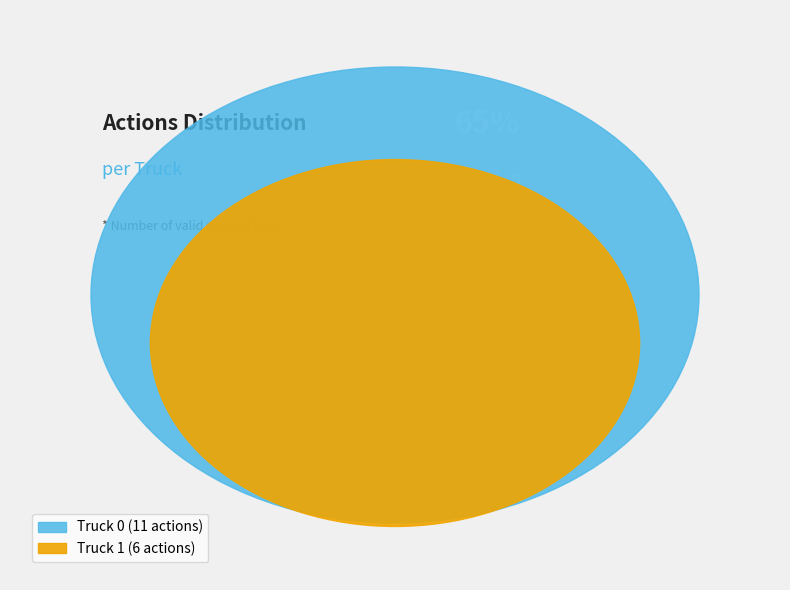

Is Truck 1 the majority of the pie?

No